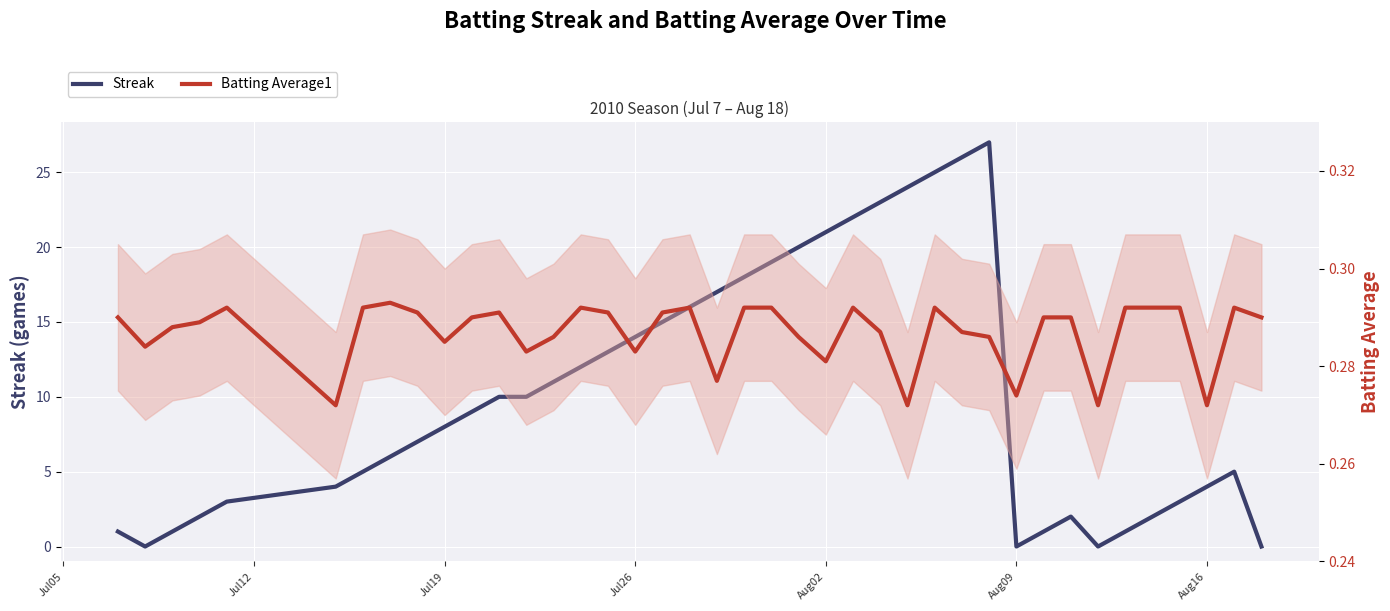

Count the number of categories in the chart.

40